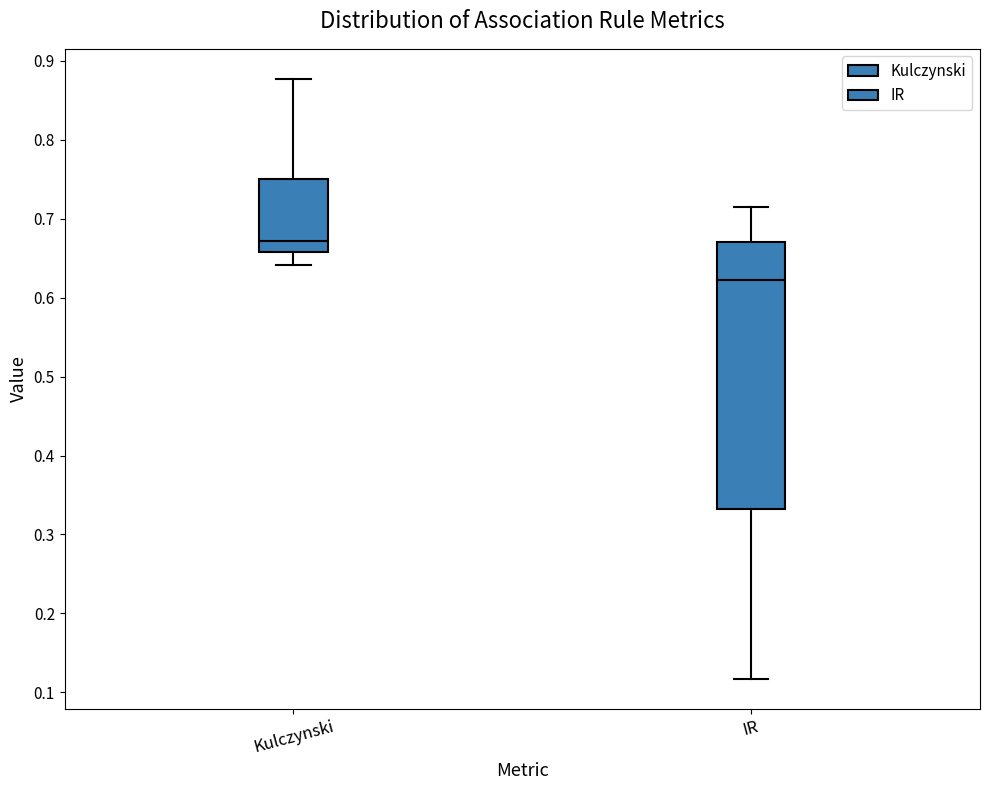

Reading left to right, transcribe this box plot: for each box, give where its median line is, the range the box spans, and where its two whiskers end, as read against the y-axis. The values are not printed on the chart, so give them approximately, as read against the axis.

Kulczynski: median 0.67, box 0.66 to 0.75, whiskers 0.64 to 0.88
IR: median 0.62, box 0.33 to 0.67, whiskers 0.12 to 0.71